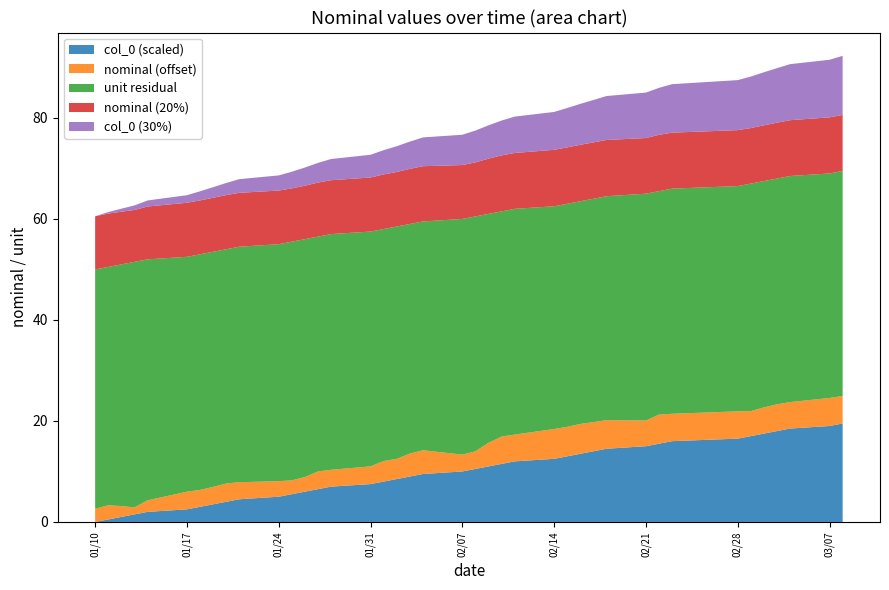

What is the maximum value for col_0 (scaled)?

19.5